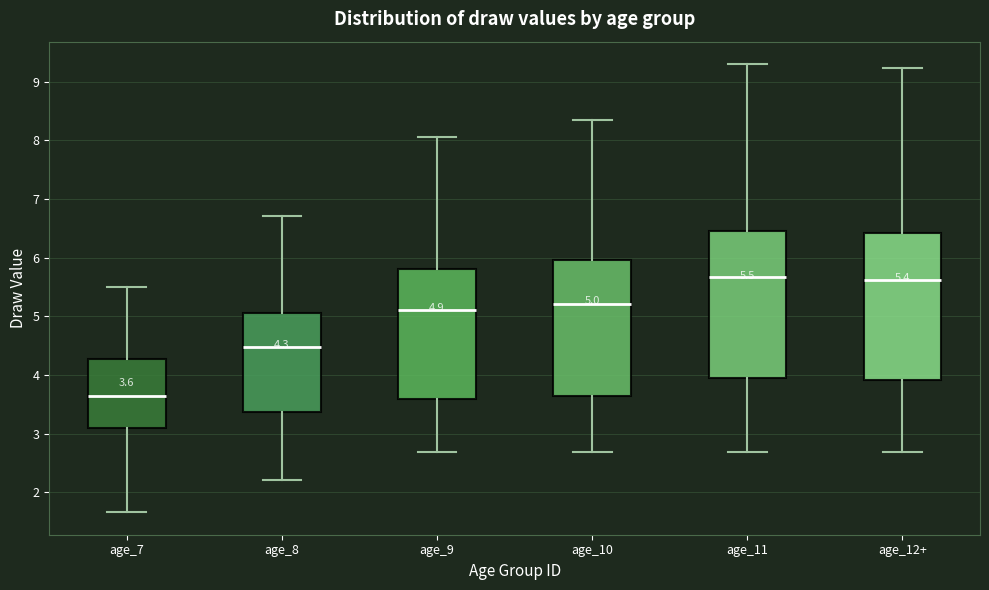

Which box's median line is the lowest?

age_7